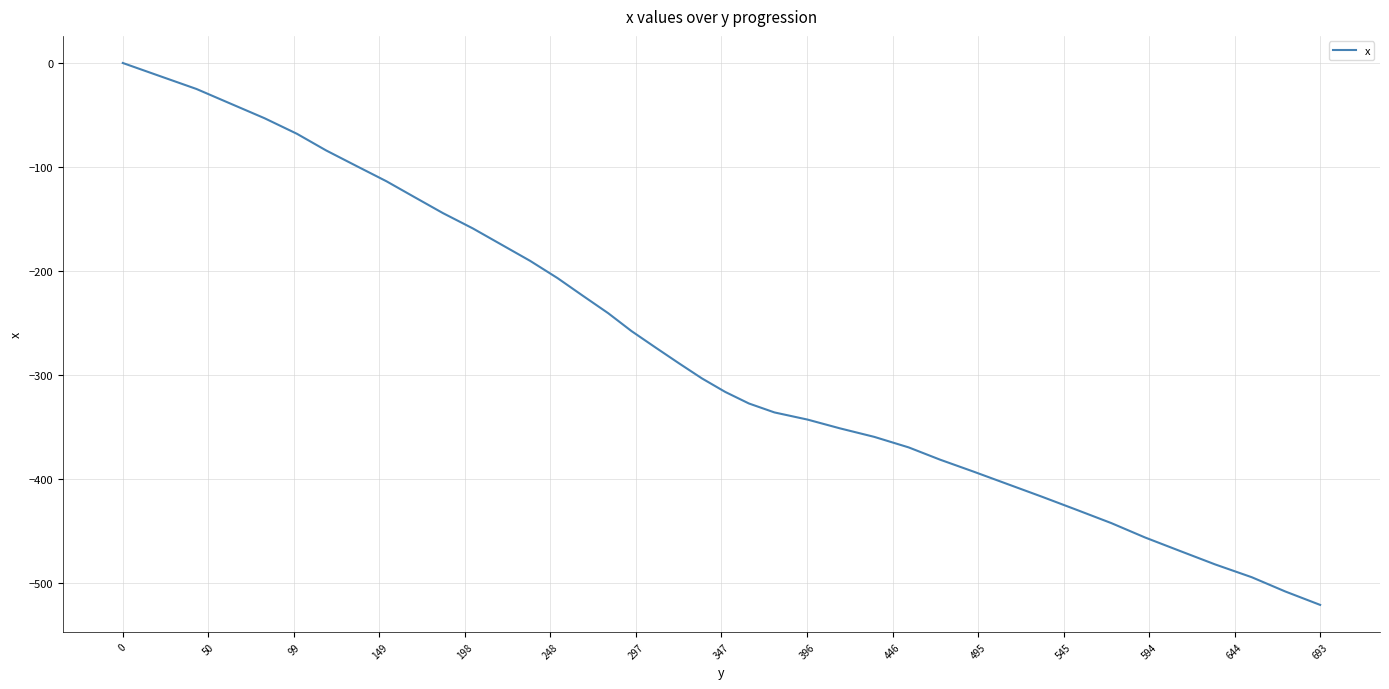

What is the smallest value displayed?

-520.9